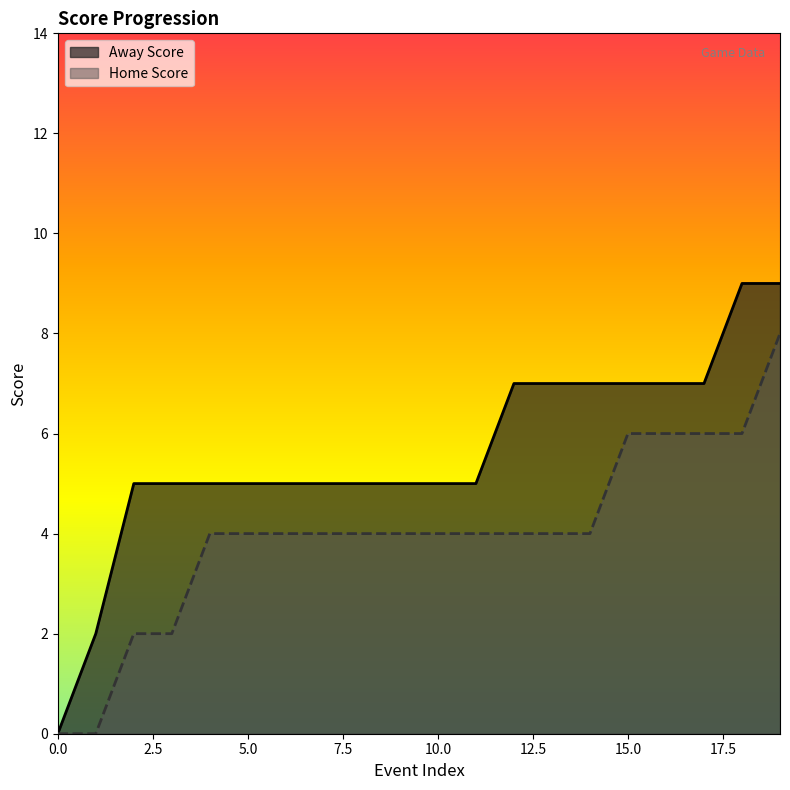

What value does the Home Score series have at 8?

4